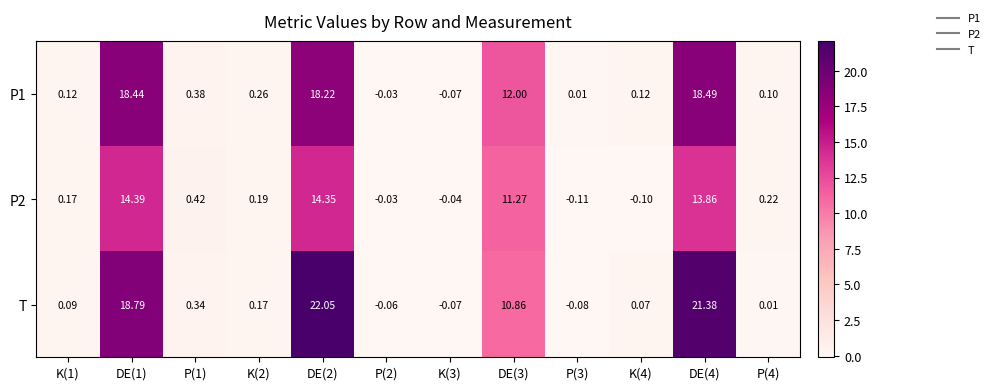

Which category has the highest value across all series?

DE(2)